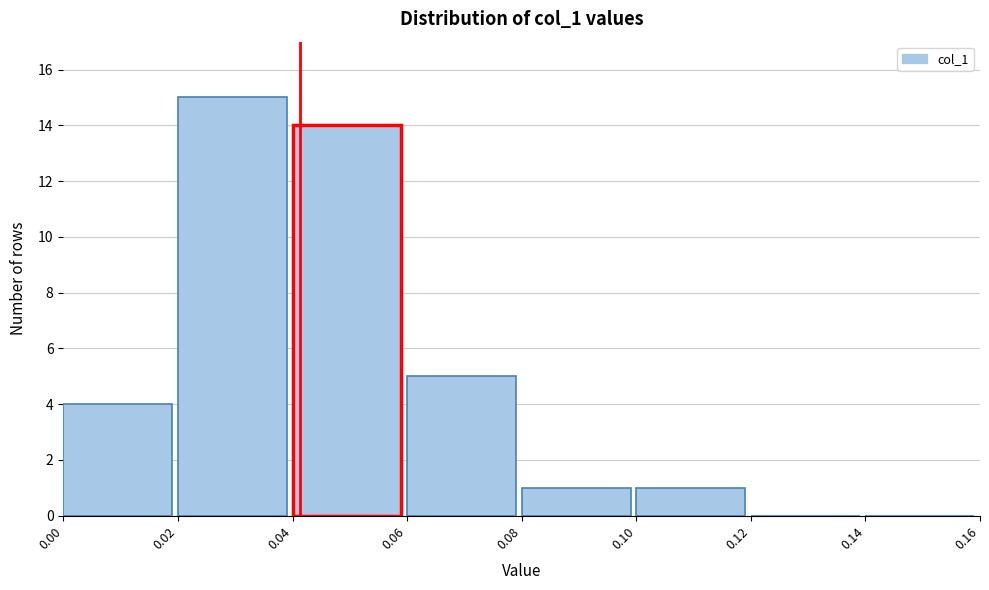

Over which range of the x-axis is the bar tallest?

0.02 to 0.04